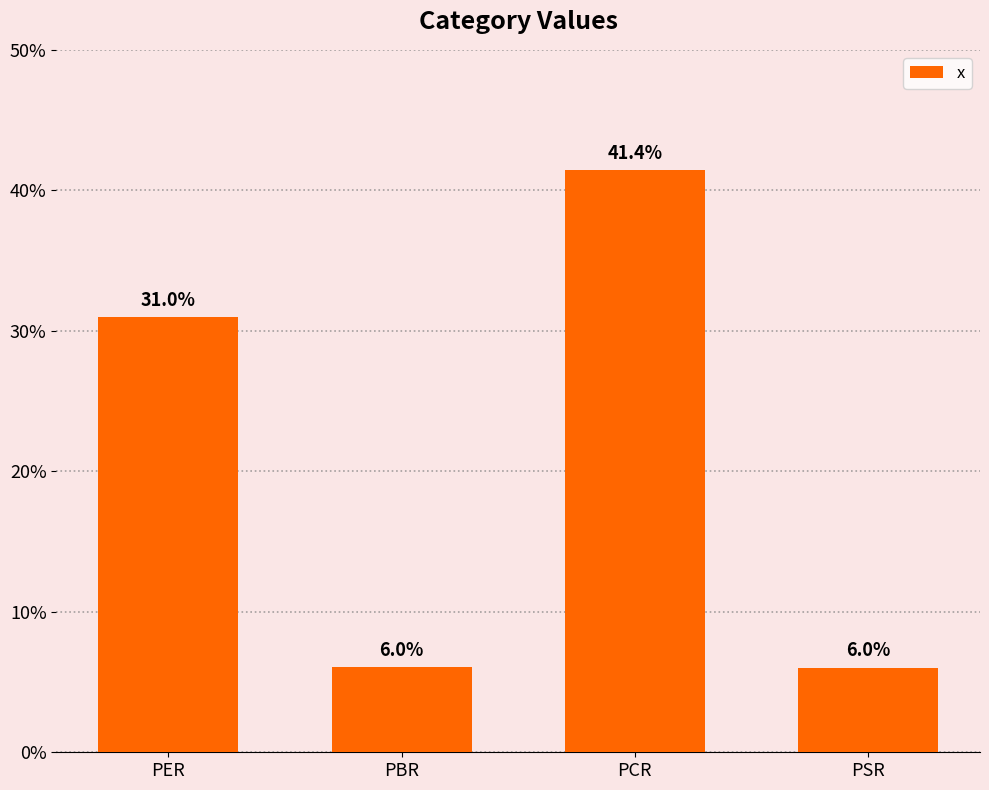

What is the greatest value displayed?

41.4